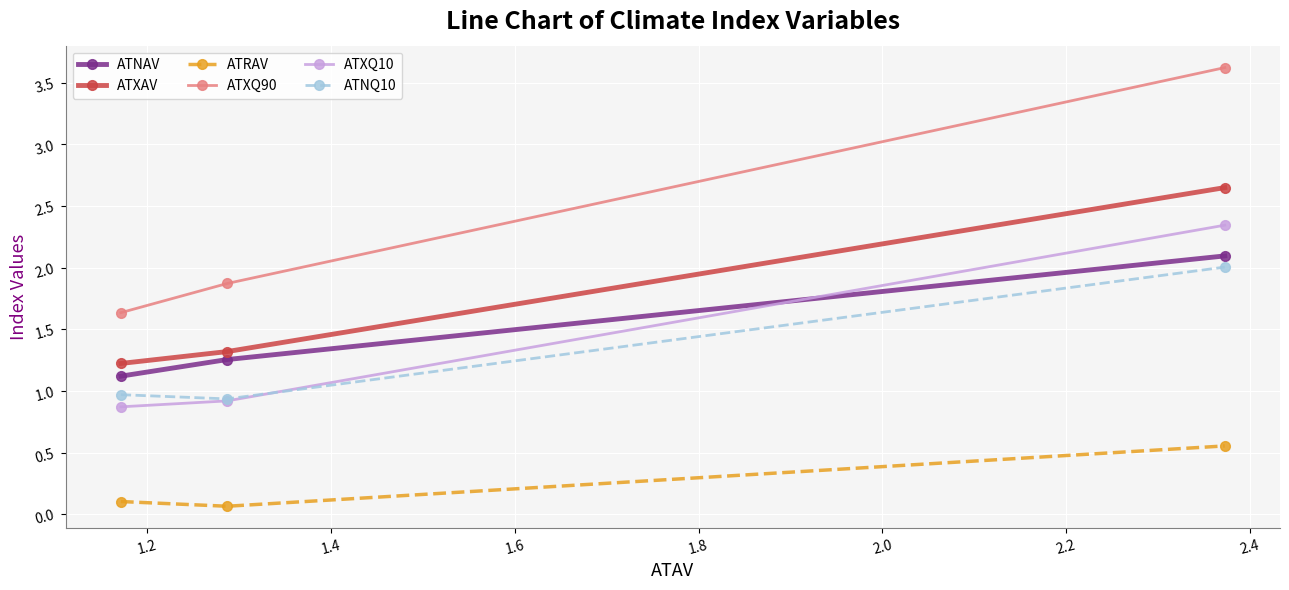

Which series has the largest total across all categories?

ATXQ90